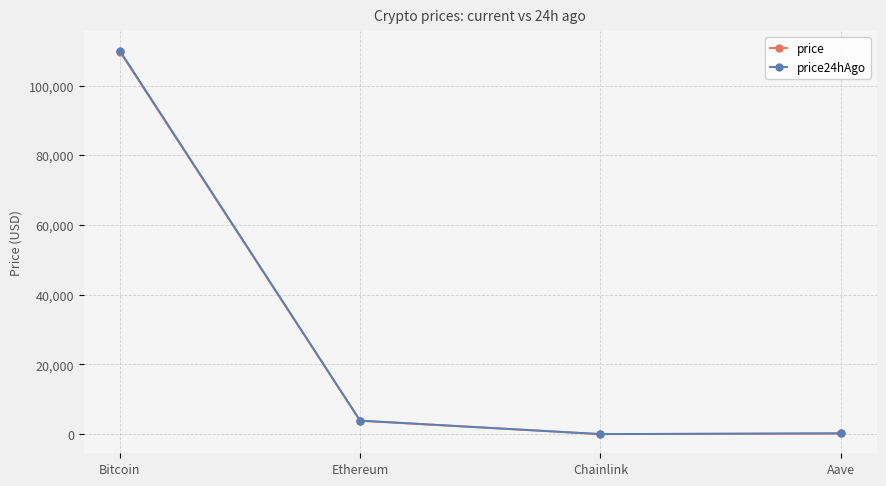

Is it true that price equals 109828.0 at Bitcoin?

True